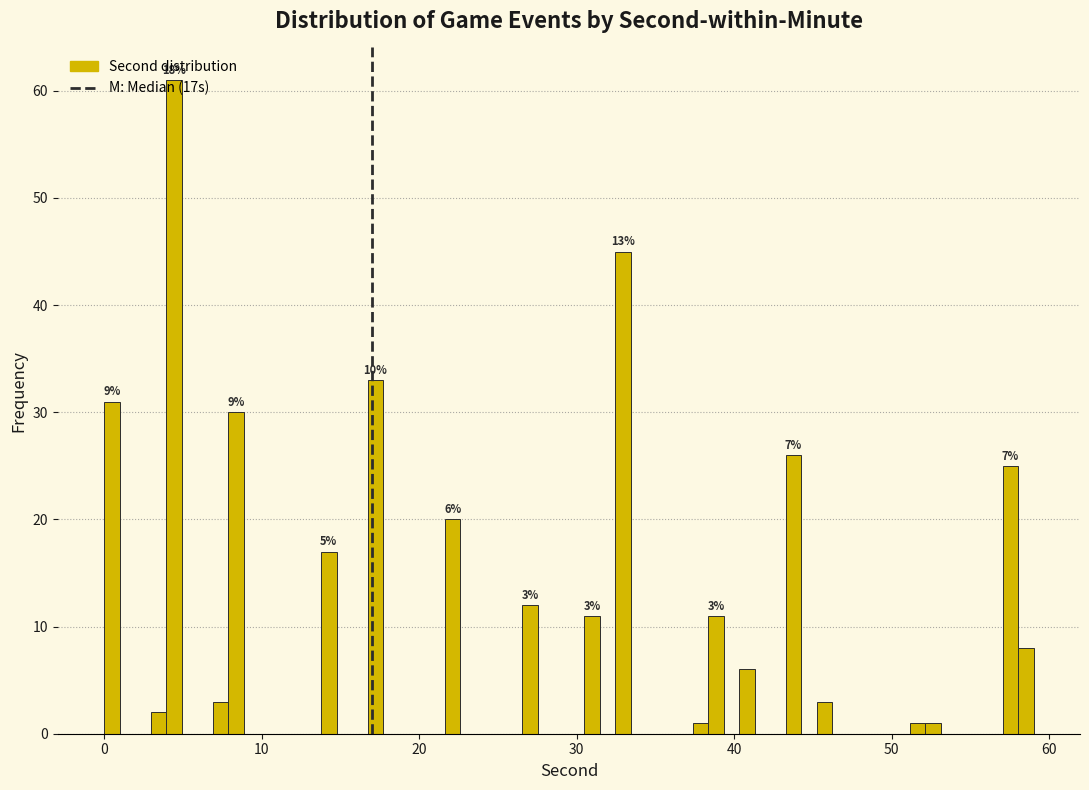

Around what value on the x-axis is the tallest bar? Give the approximate position of its centre, as read against the axis.

4